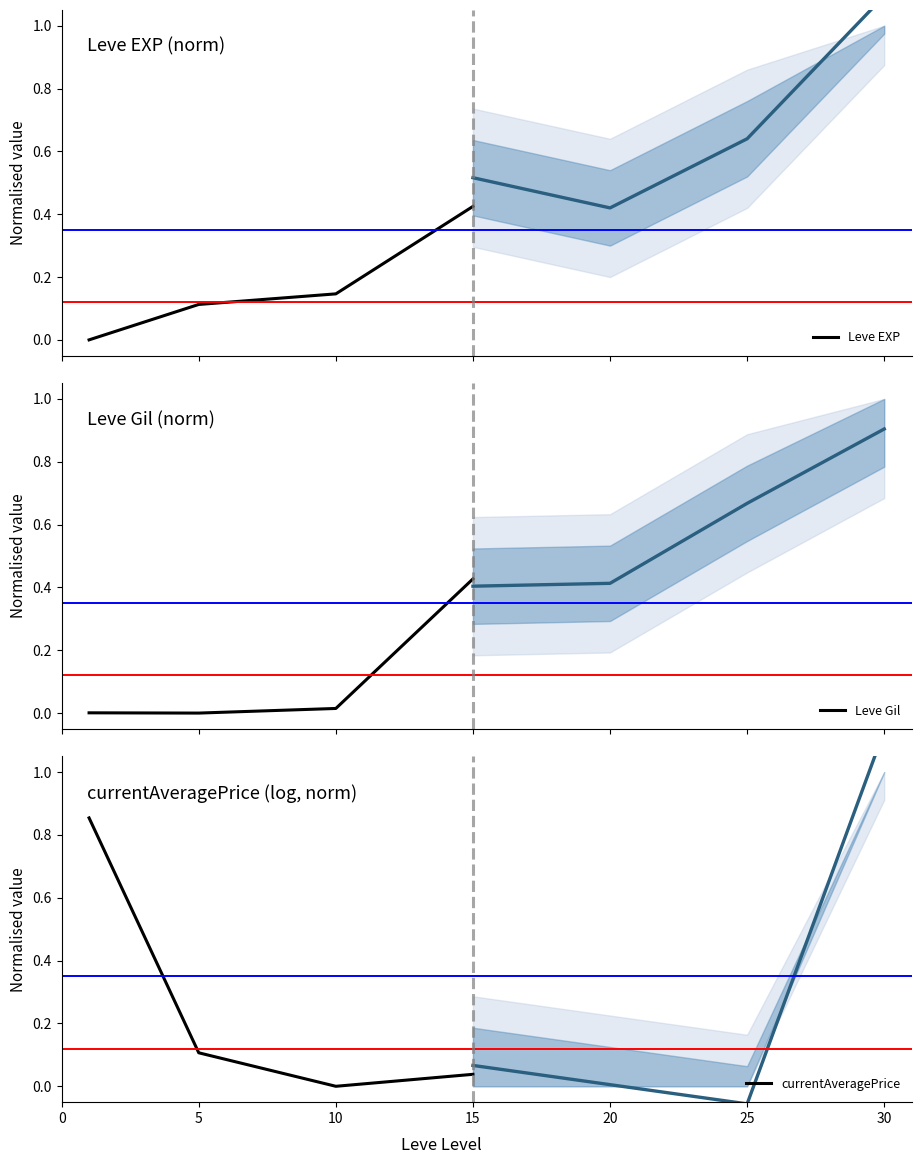

How many series are shown in this chart?

3